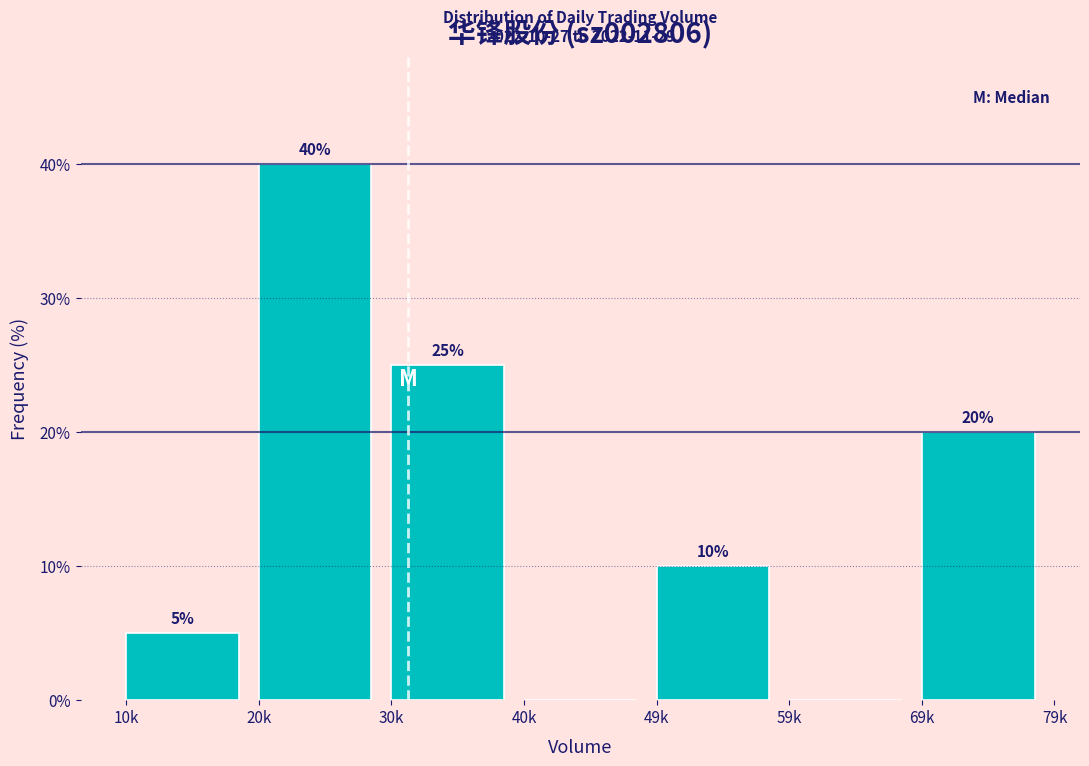

Reading left to right, list all the values displayed in this chart.

10k=5	20k=40	30k=25	40k=0	49k=10	59k=0	69k=20